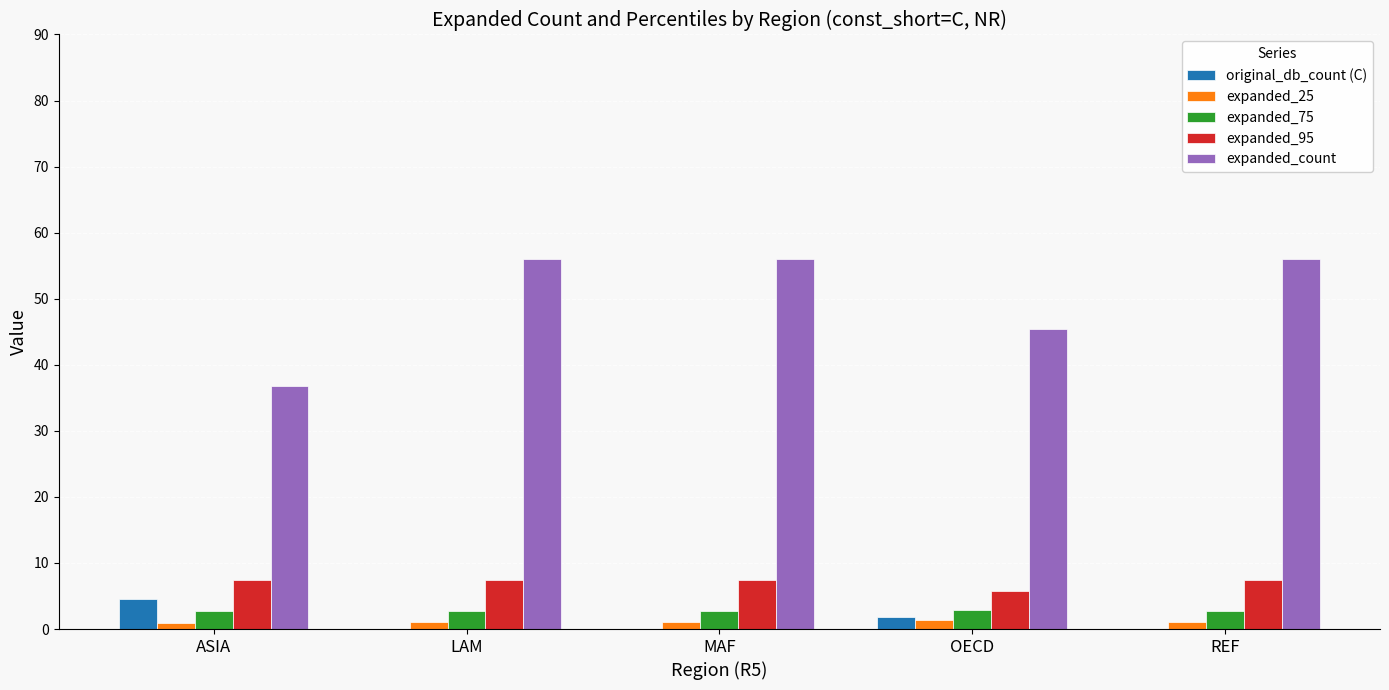

What is the spread (max minus min) of values at LAM?

56.0